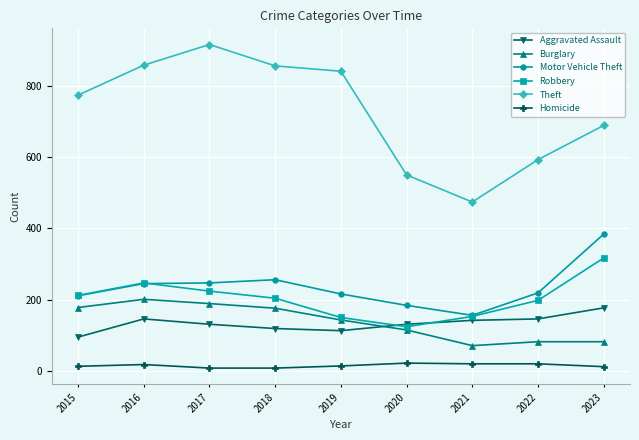

What is the sum of all Aggravated Assault values?

1200